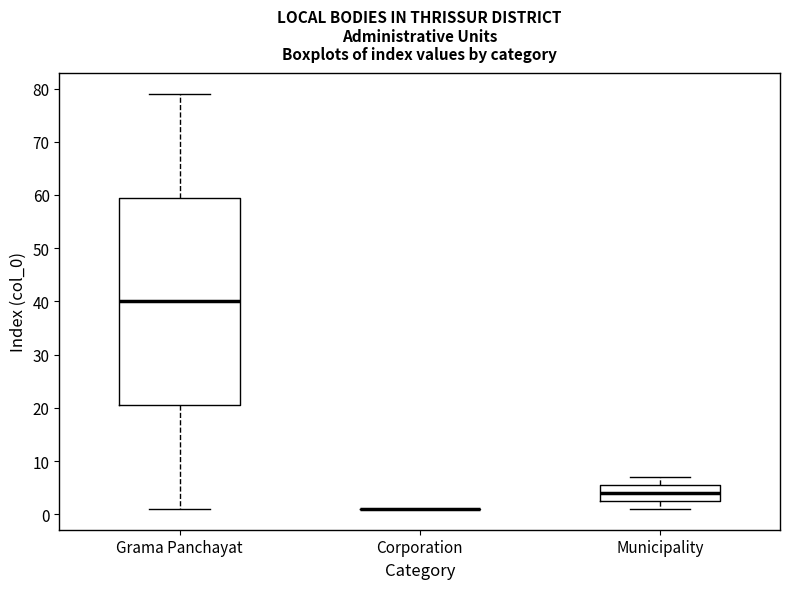

Comparing the boxes themselves (not the whiskers), which one is the tallest?

Grama Panchayat